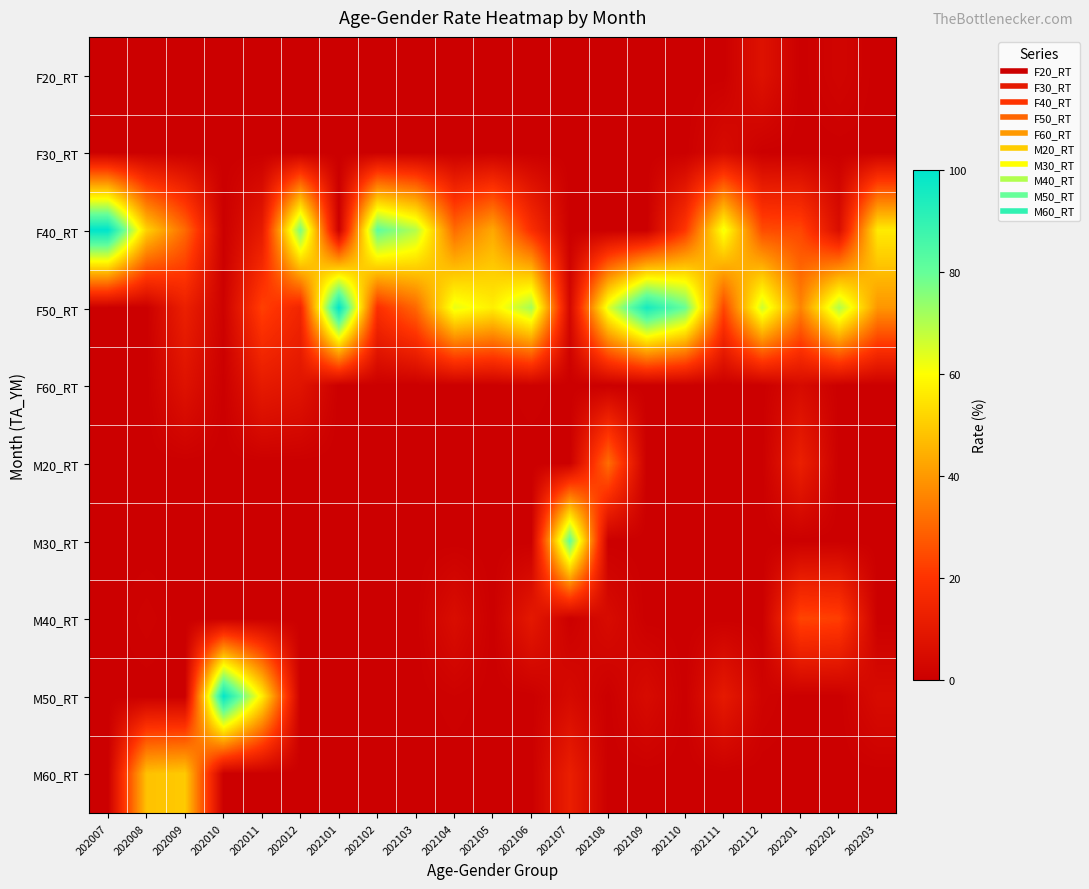

How many series are shown in this chart?

10